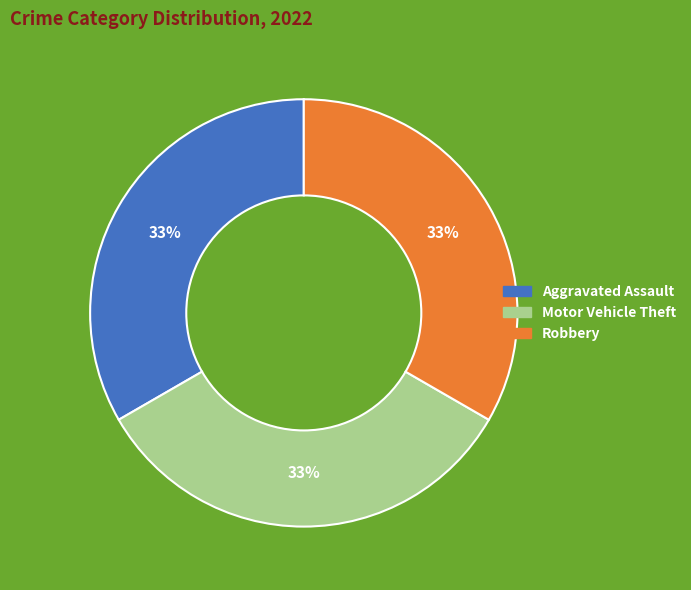

Does any single category account for the majority?

No